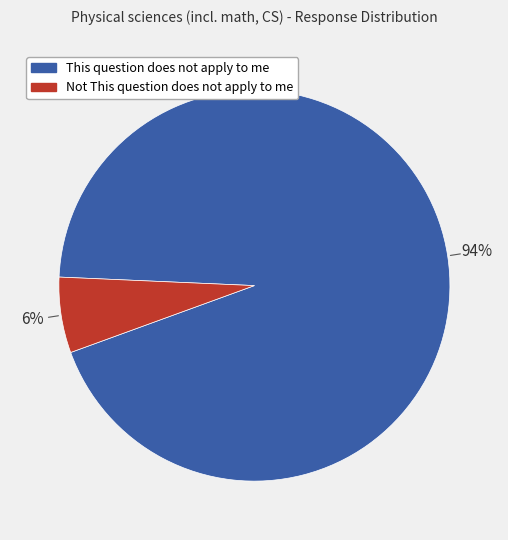

To the nearest percent, what portion does Not This question does not apply to me represent?

6%